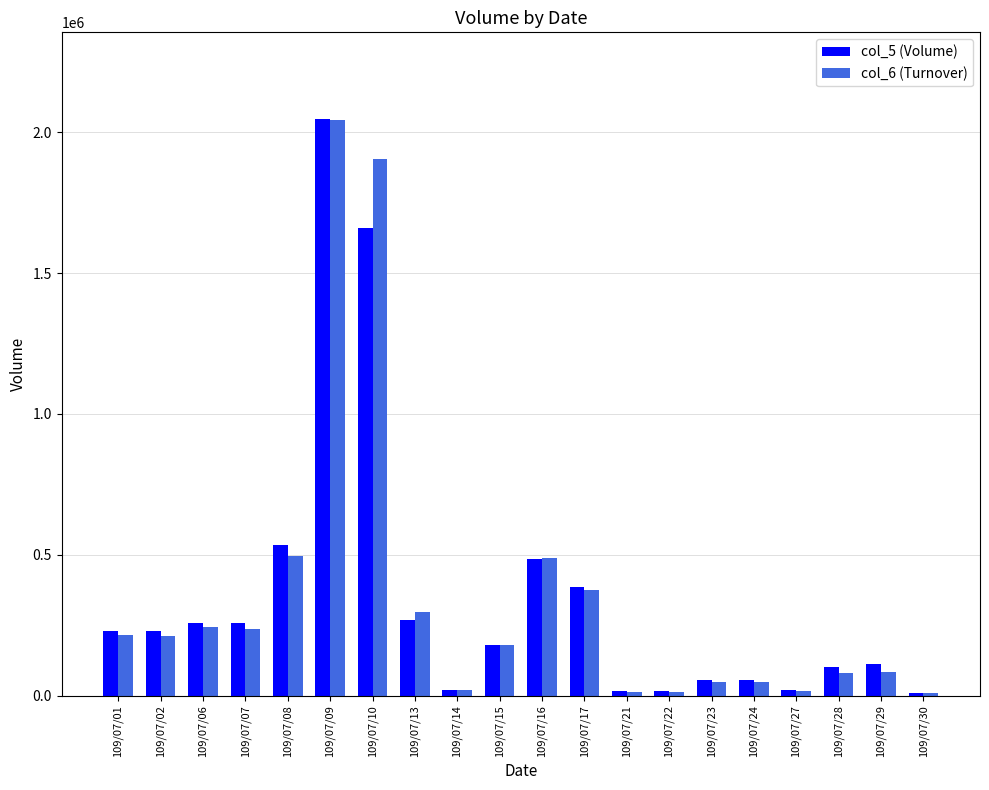

What is the maximum value for col_6 (Turnover)?

2044110